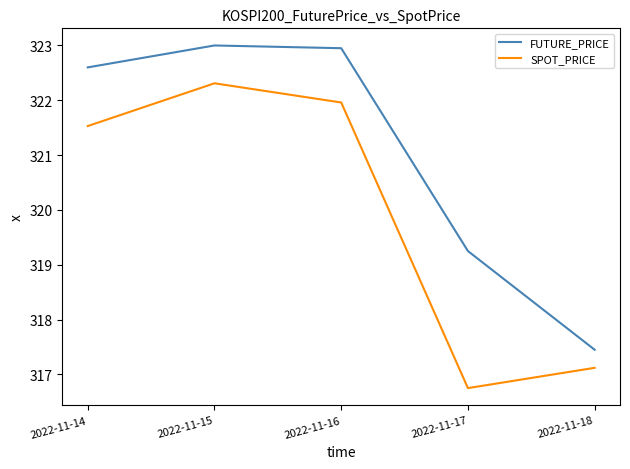

Which category has the highest value in the SPOT_PRICE series?

2022-11-15